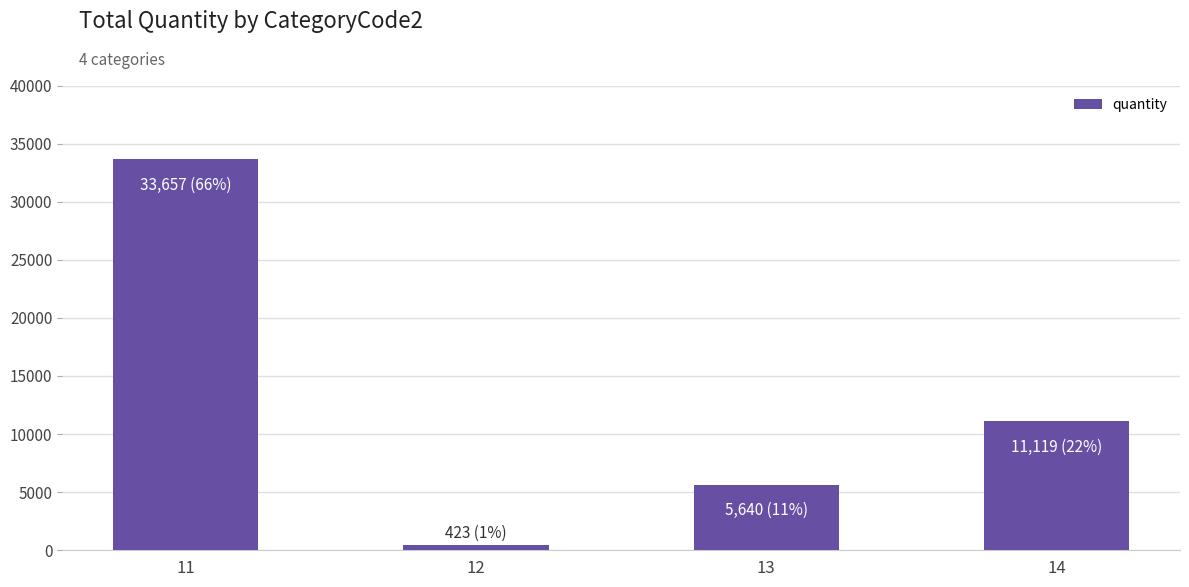

What is the ratio of the value at 13 to the value at 14?

0.5